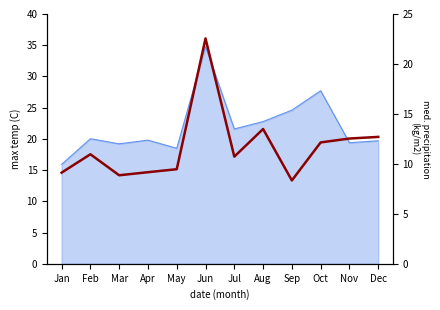

What is the approximate value at Oct?

19.4